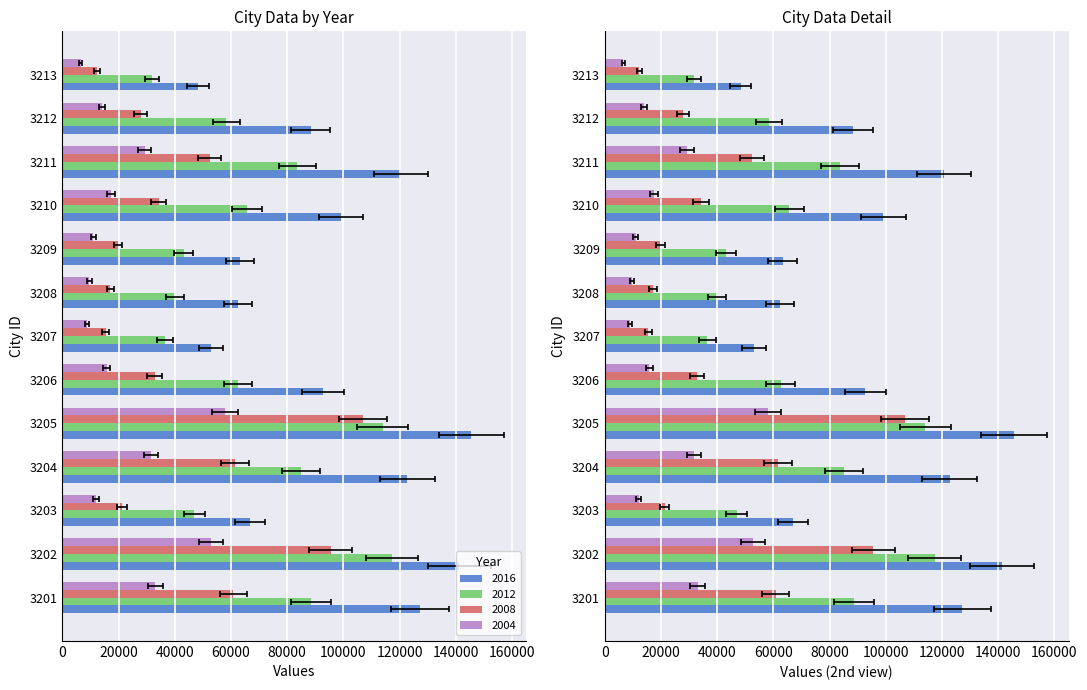

How many bars are there in each group?

4